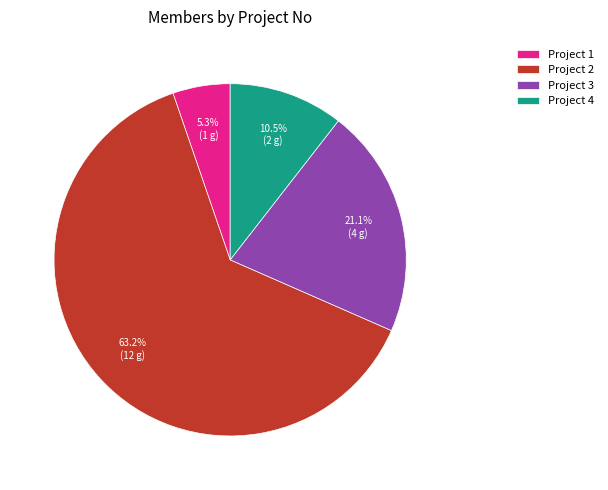

Which category accounts for the majority?

Project 2